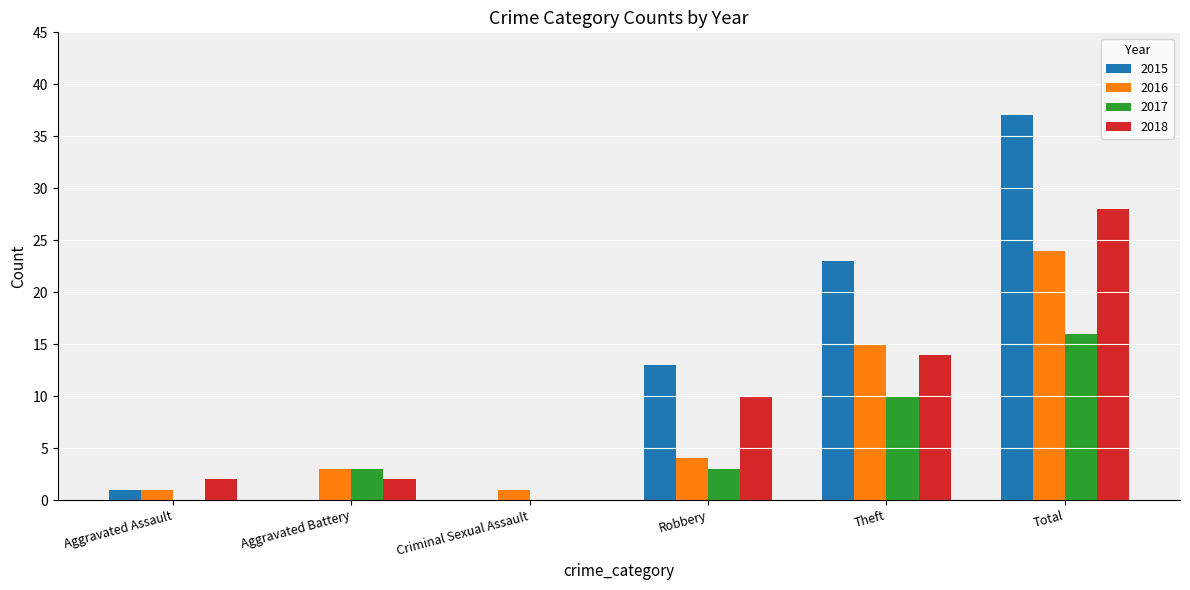

What are all the series names shown in the legend?

2015, 2016, 2017, 2018